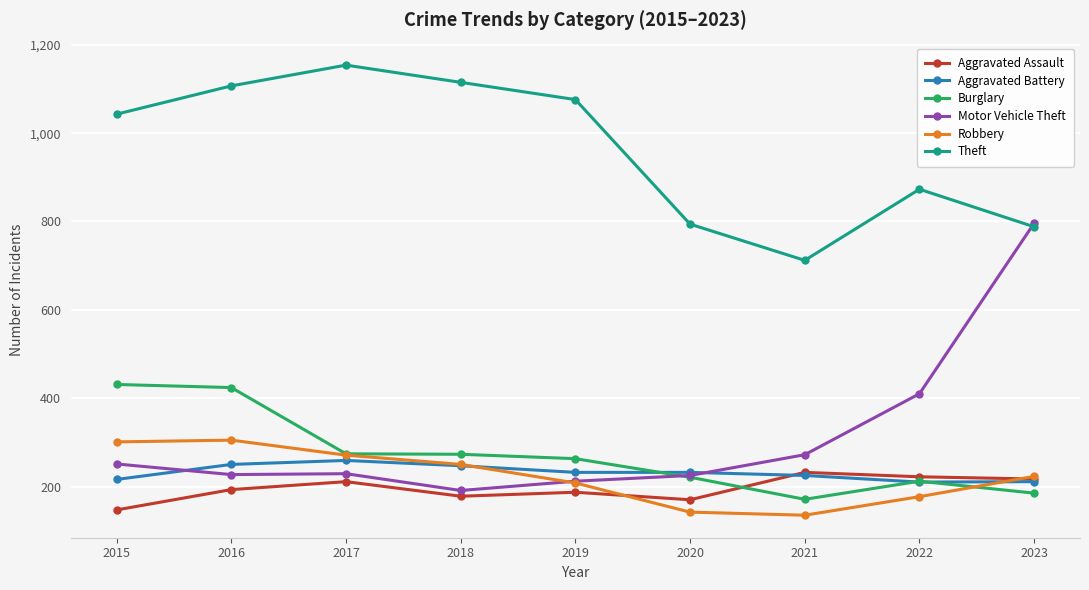

What is the smallest value displayed?

135